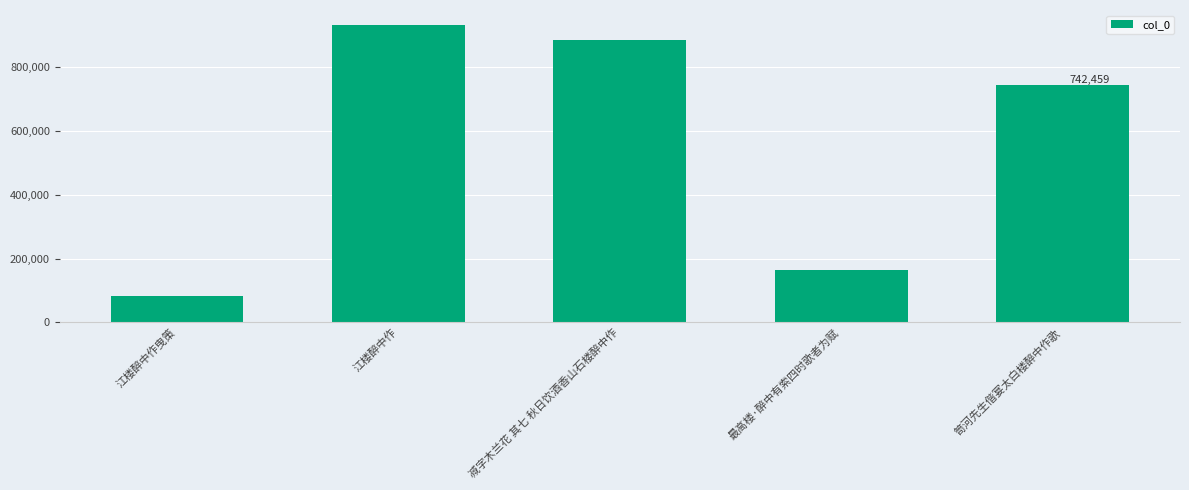

What is the minimum value shown in the chart?

81064